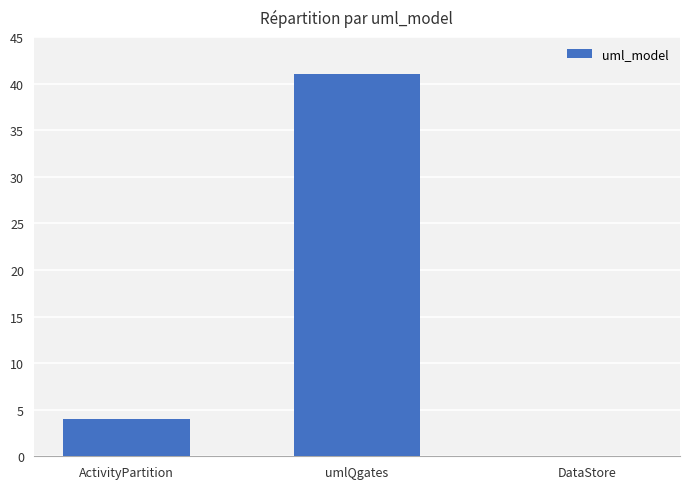

Which category has the highest value across all series?

umlQgates